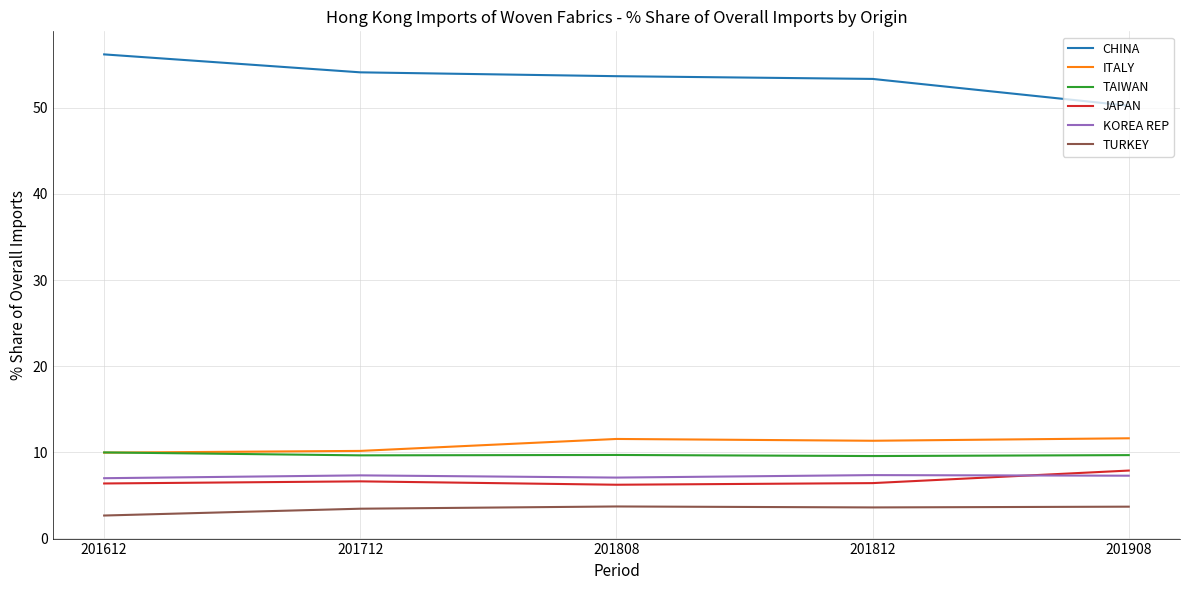

Is the value of CHINA at 201908 greater than the value of TURKEY at 201808?

Yes